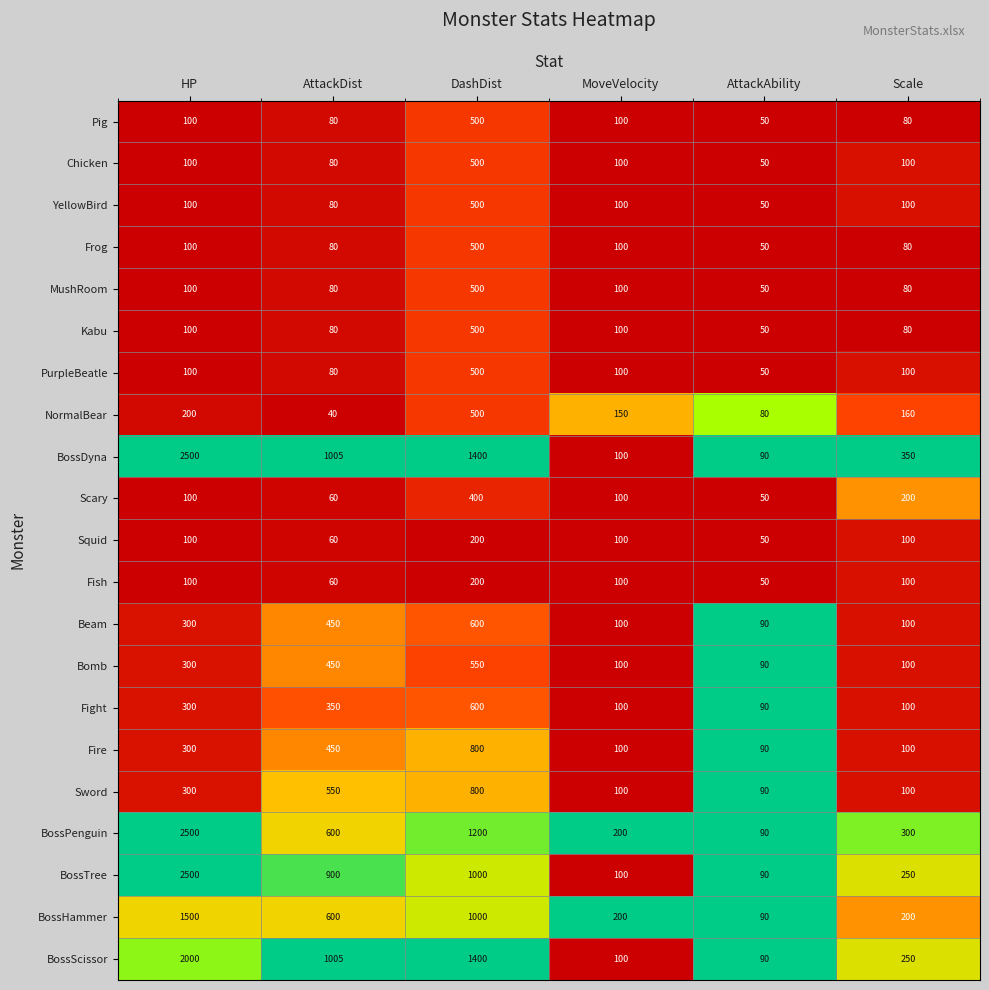

What is the total value across all series at MoveVelocity?

2350